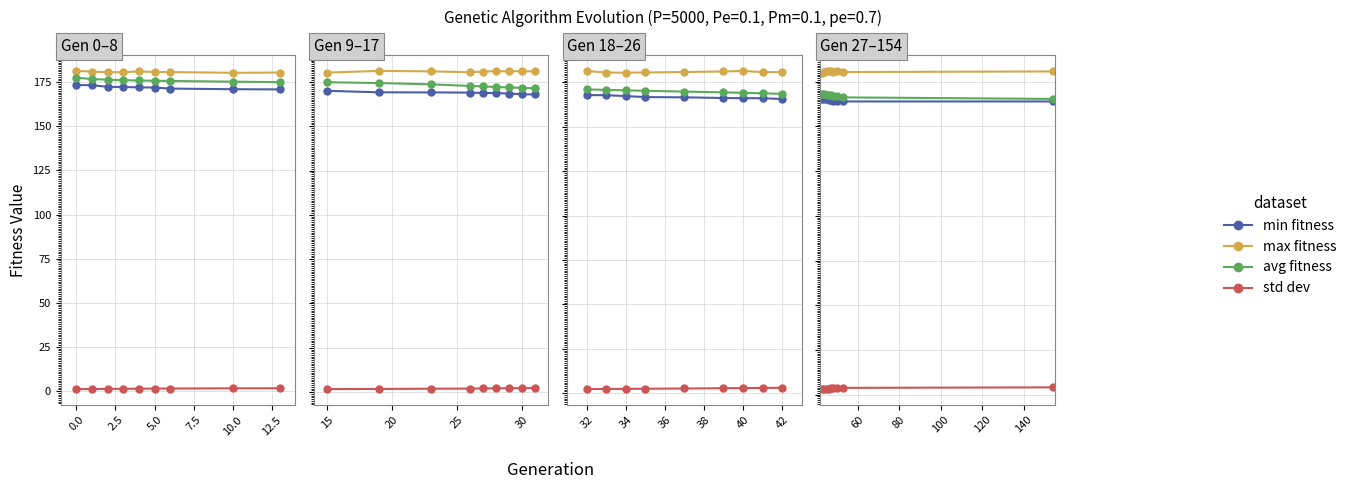

What is the difference between the min values at 5.0 and 7.5?

0.2